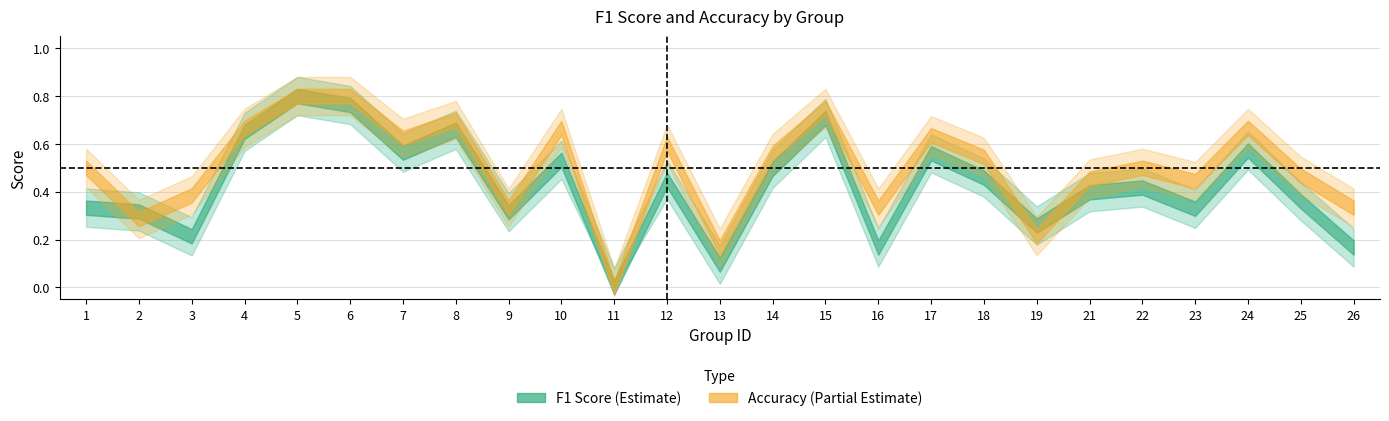

True or false: accuracy has a value of 0.4 at 23.

True